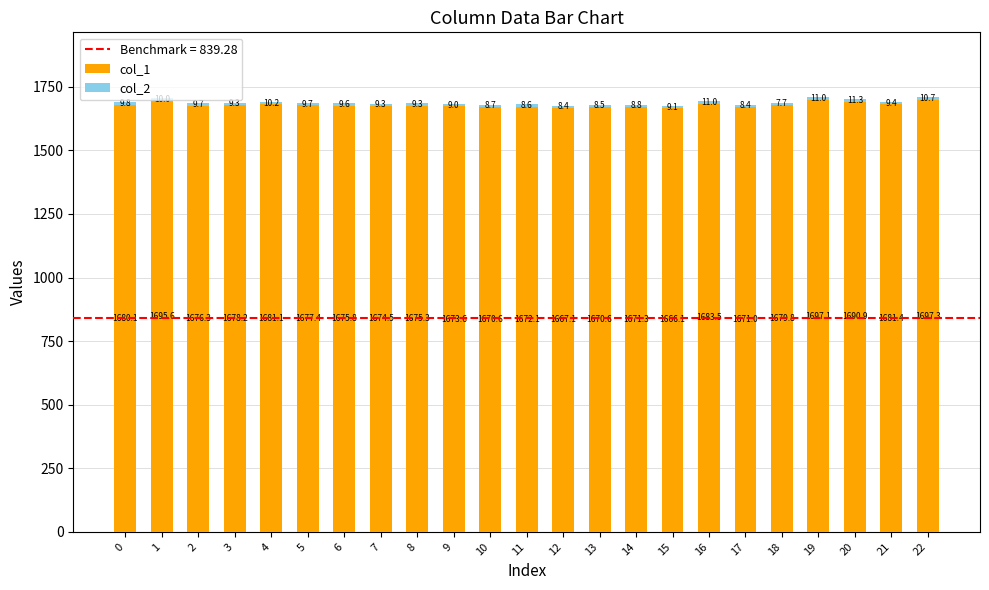

True or false: col_1 has a value of 1671.0 at 17.

True